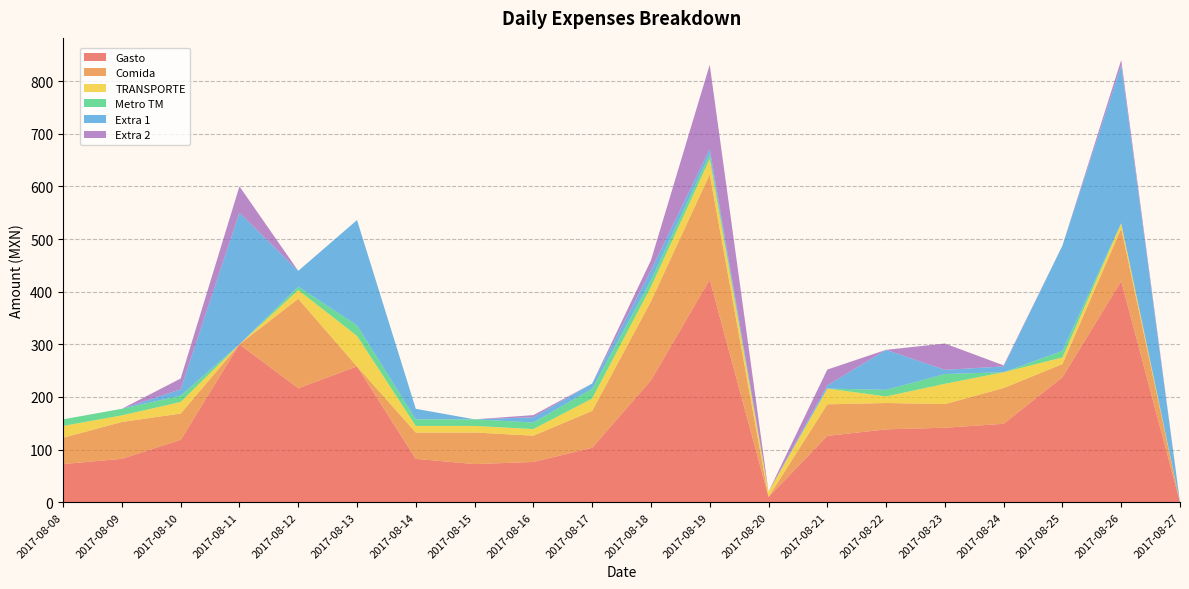

Reading right to left, transcribe all the data shown in this chart.

Gasto: 2017-08-27=0.0	2017-08-26=420.0	2017-08-25=237.5	2017-08-24=149.0	2017-08-23=141.5	2017-08-22=138.5	2017-08-21=126.0	2017-08-20=10.0	2017-08-19=423.0	2017-08-18=231.5	2017-08-17=103.5	2017-08-16=76.5	2017-08-15=72.5	2017-08-14=82.5	2017-08-13=258.0	2017-08-12=216.5	2017-08-11=300.0	2017-08-10=118.5	2017-08-09=82.5	2017-08-08=72.5
Comida: 2017-08-27=0.0	2017-08-26=100.0	2017-08-25=25.0	2017-08-24=68.0	2017-08-23=45.0	2017-08-22=50.0	2017-08-21=60.0	2017-08-20=0.0	2017-08-19=200.0	2017-08-18=150.0	2017-08-17=70.0	2017-08-16=50.0	2017-08-15=60.0	2017-08-14=50.0	2017-08-13=0.0	2017-08-12=170.0	2017-08-11=0.0	2017-08-10=50.0	2017-08-09=70.0	2017-08-08=50.0
TRANSPORTE: 2017-08-27=0.0	2017-08-26=10.0	2017-08-25=12.5	2017-08-24=30.0	2017-08-23=38.5	2017-08-22=12.5	2017-08-21=30.0	2017-08-20=10.0	2017-08-19=29.0	2017-08-18=27.5	2017-08-17=23.5	2017-08-16=12.5	2017-08-15=12.5	2017-08-14=12.5	2017-08-13=58.0	2017-08-12=16.5	2017-08-11=0.0	2017-08-10=22.0	2017-08-09=12.5	2017-08-08=22.5
Metro TM: 2017-08-27=0.0	2017-08-26=0.0	2017-08-25=12.5	2017-08-24=0.0	2017-08-23=18.5	2017-08-22=12.5	2017-08-21=0.0	2017-08-20=0.0	2017-08-19=9.0	2017-08-18=12.5	2017-08-17=18.5	2017-08-16=12.5	2017-08-15=12.5	2017-08-14=12.5	2017-08-13=20.0	2017-08-12=6.5	2017-08-11=0.0	2017-08-10=12.0	2017-08-09=12.5	2017-08-08=12.5
Extra 1: 2017-08-27=0.0	2017-08-26=300.0	2017-08-25=200.0	2017-08-24=11.0	2017-08-23=8.0	2017-08-22=76.0	2017-08-21=6.0	2017-08-20=0.0	2017-08-19=10.0	2017-08-18=19.0	2017-08-17=10.0	2017-08-16=10.0	2017-08-15=0.0	2017-08-14=20.0	2017-08-13=200.0	2017-08-12=30.0	2017-08-11=250.0	2017-08-10=12.0	2017-08-09=0.0	2017-08-08=0.0
Extra 2: 2017-08-27=0.0	2017-08-26=10.0	2017-08-25=0.0	2017-08-24=2.0	2017-08-23=50.0	2017-08-22=0.0	2017-08-21=30.0	2017-08-20=0.0	2017-08-19=160.0	2017-08-18=19.0	2017-08-17=0.0	2017-08-16=4.0	2017-08-15=0.0	2017-08-14=0.0	2017-08-13=0.0	2017-08-12=0.0	2017-08-11=50.0	2017-08-10=20.5	2017-08-09=0.0	2017-08-08=0.0